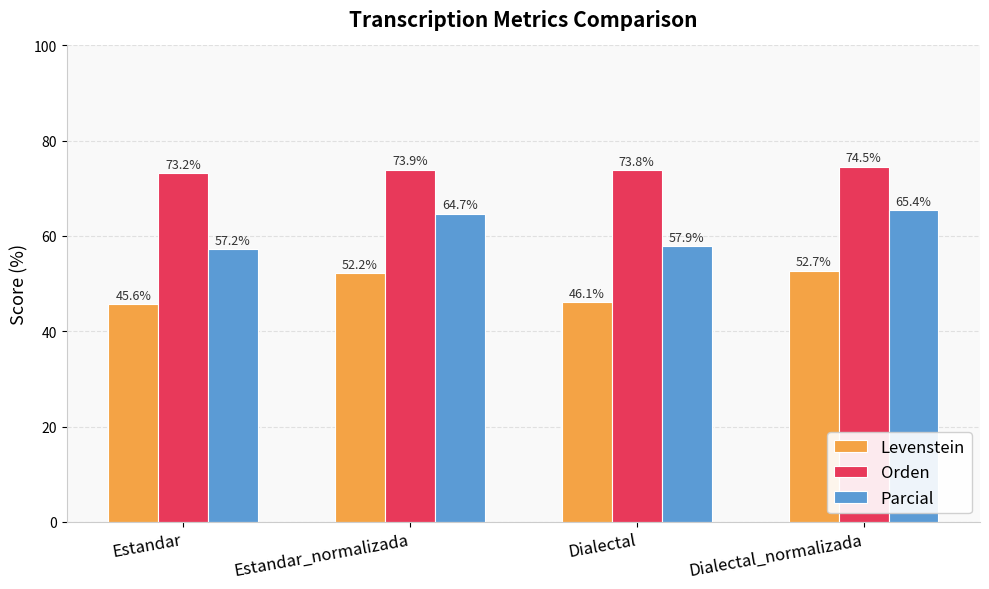

Which series has the largest range (max minus min)?

Parcial